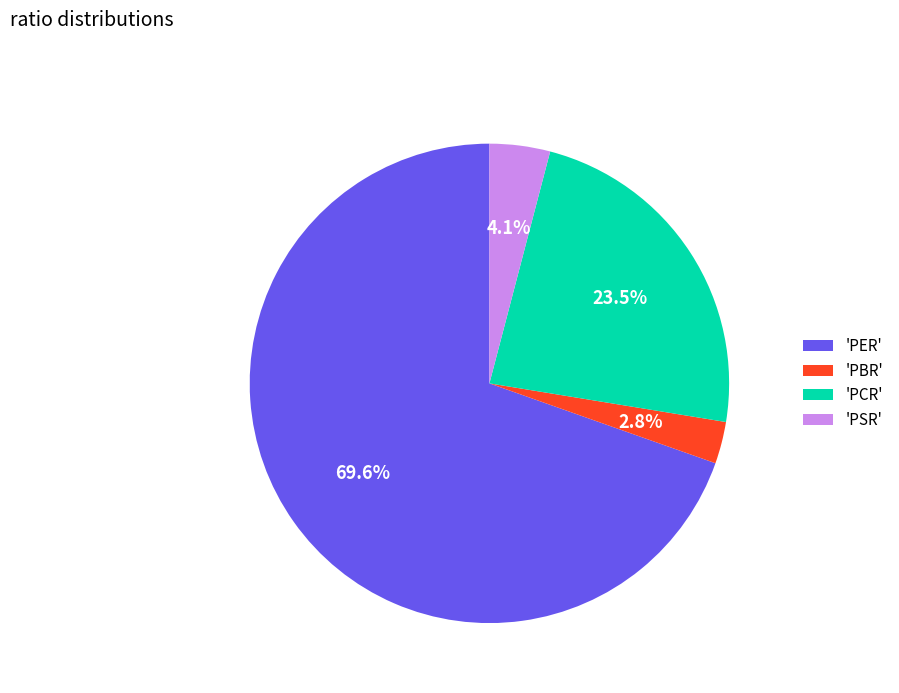

Which slice is the smallest?

'PBR'